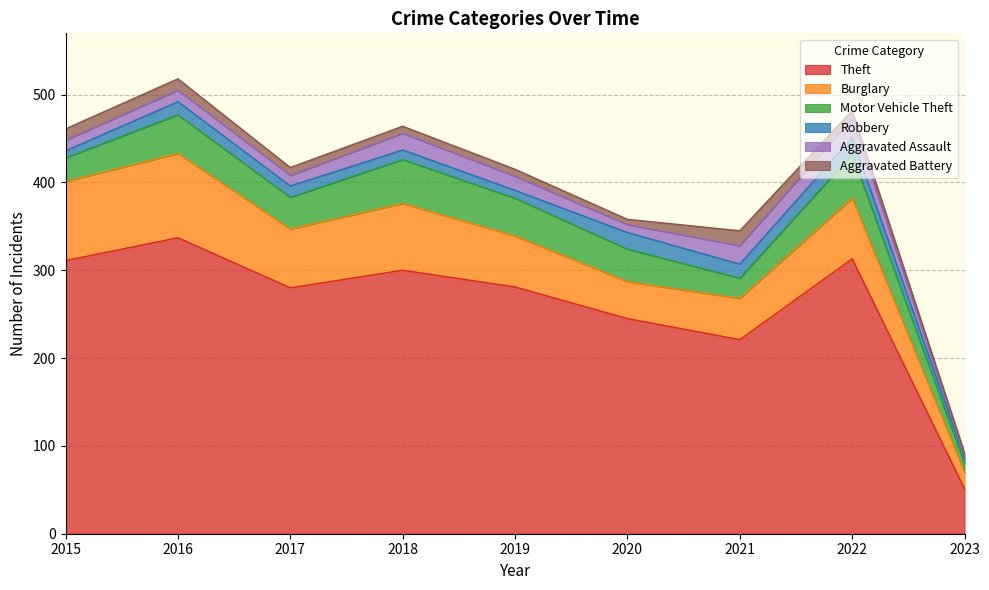

True or false: Motor Vehicle Theft and Burglary cross at least once.

False